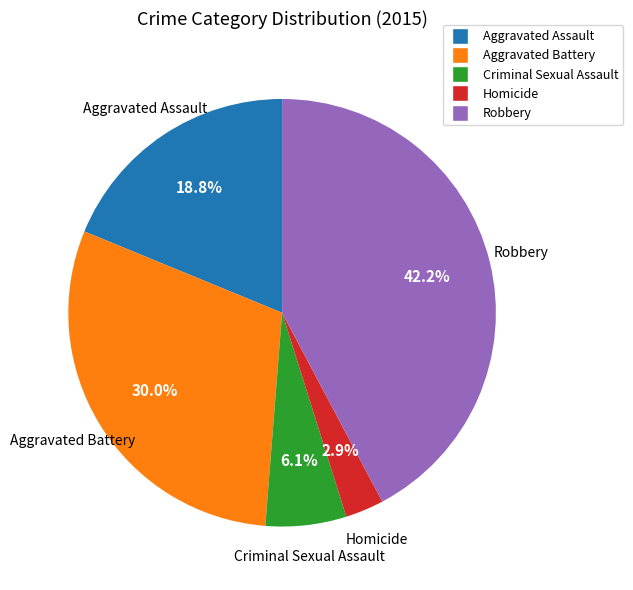

The Robbery slice represents 42% of the pie. True or false?

True